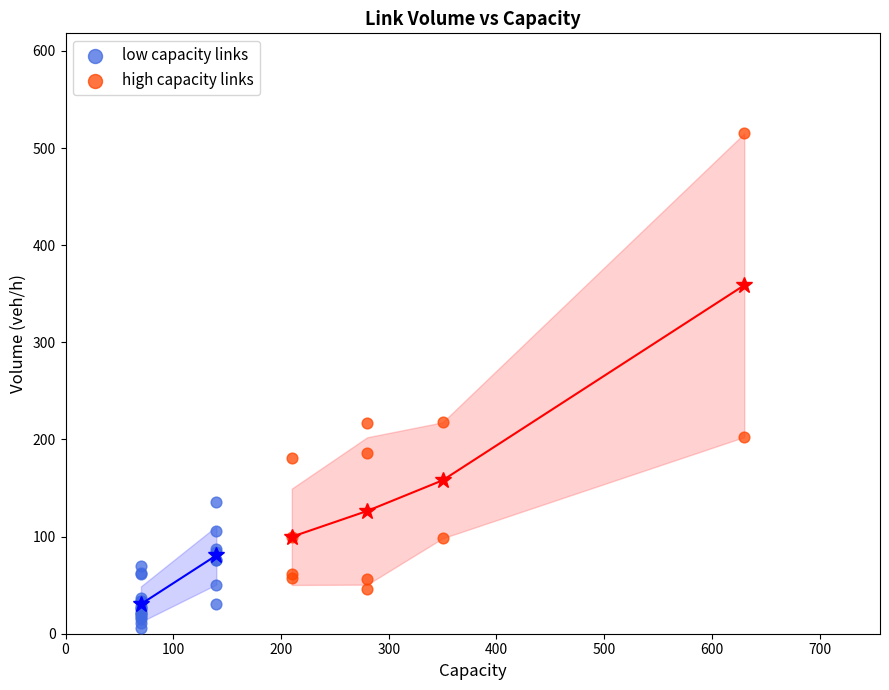

Which series reaches the maximum Y coordinate?

high capacity links